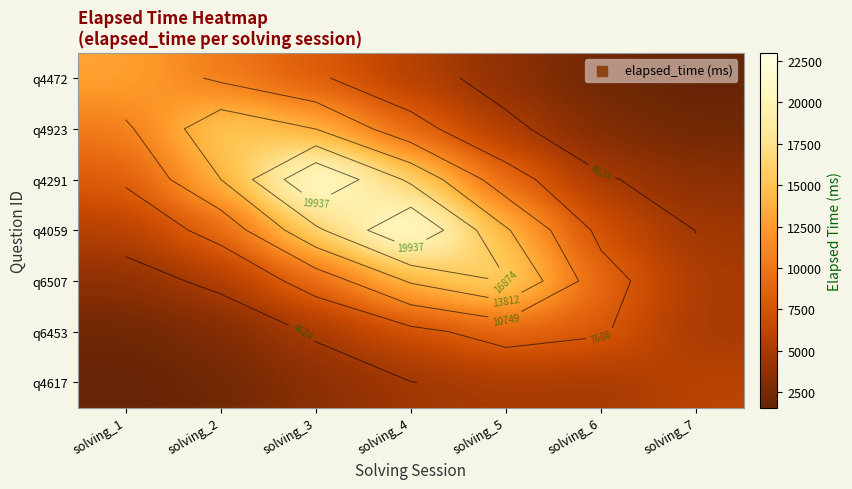

List the labels in order of q4291 value, smallest first.

solving_7, solving_6, solving_1, solving_5, solving_2, solving_4, solving_3